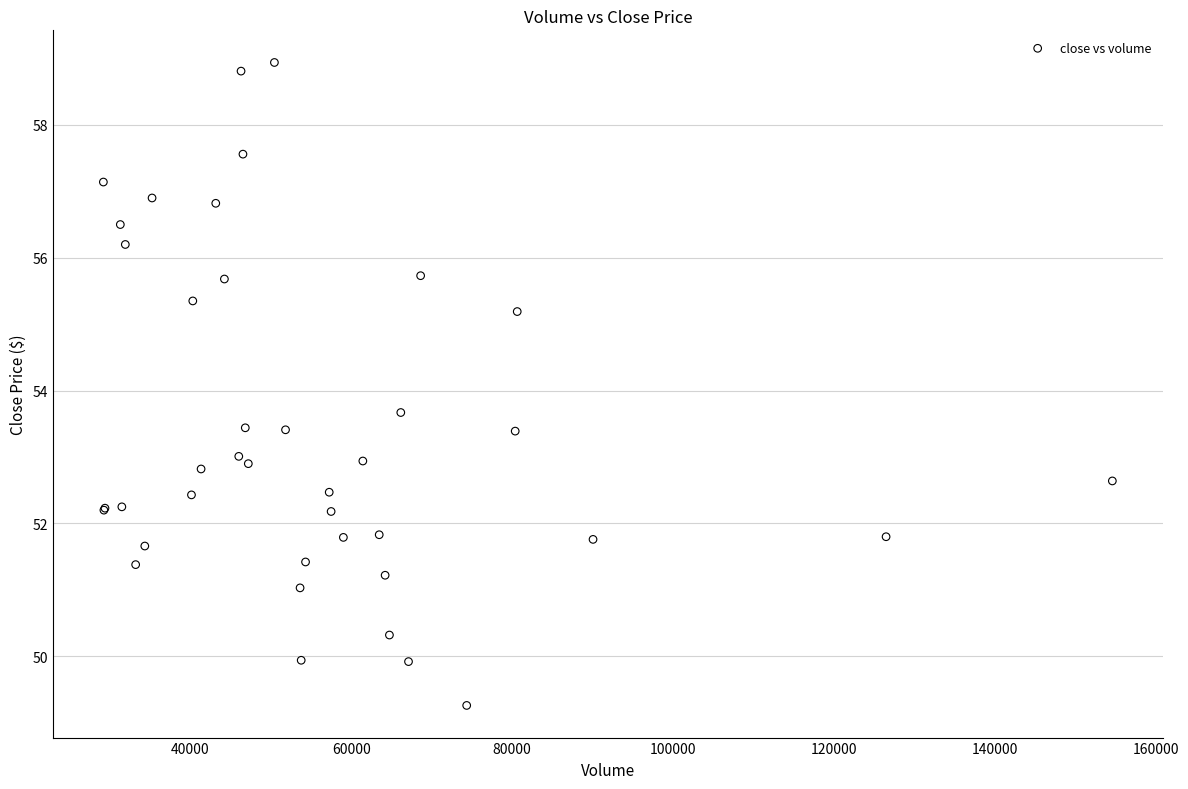

What Y value in the scatter plot is closest to 54?

53.7